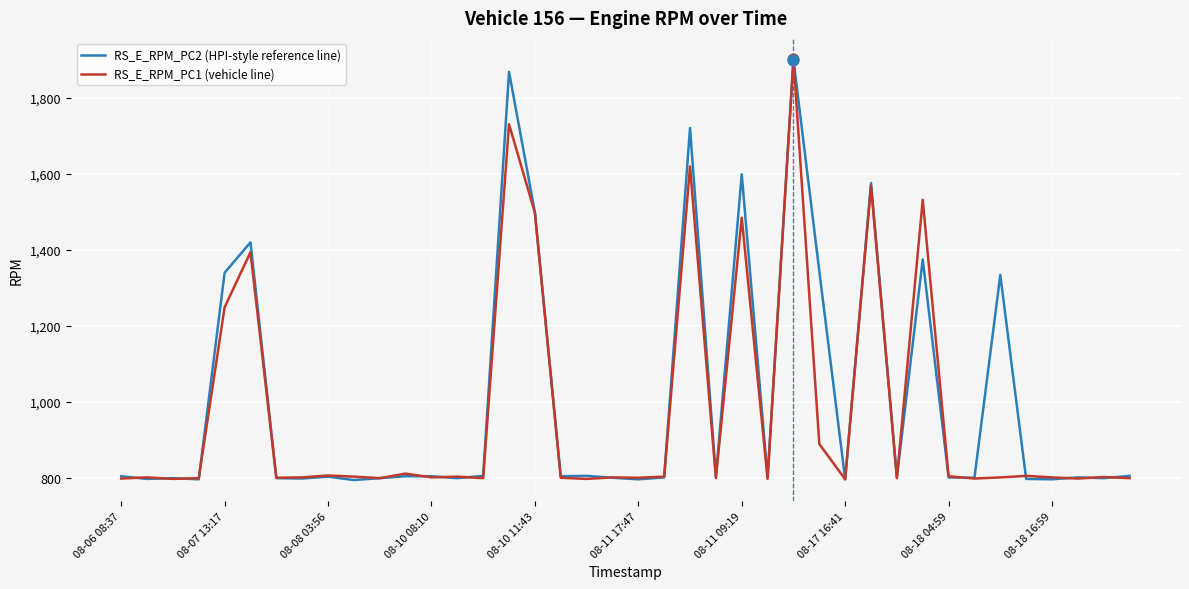

What are all the series names shown in the legend?

RS_E_RPM_PC2 (HPI-style reference line), RS_E_RPM_PC1 (vehicle line)